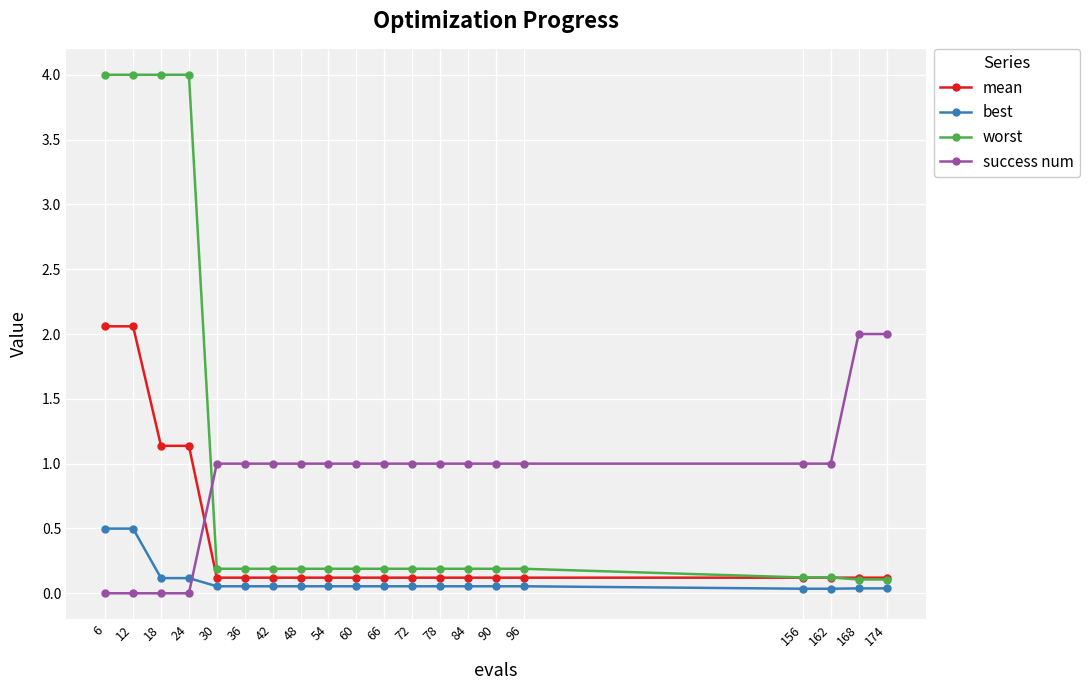

What is the maximum value shown in the chart?

4.0